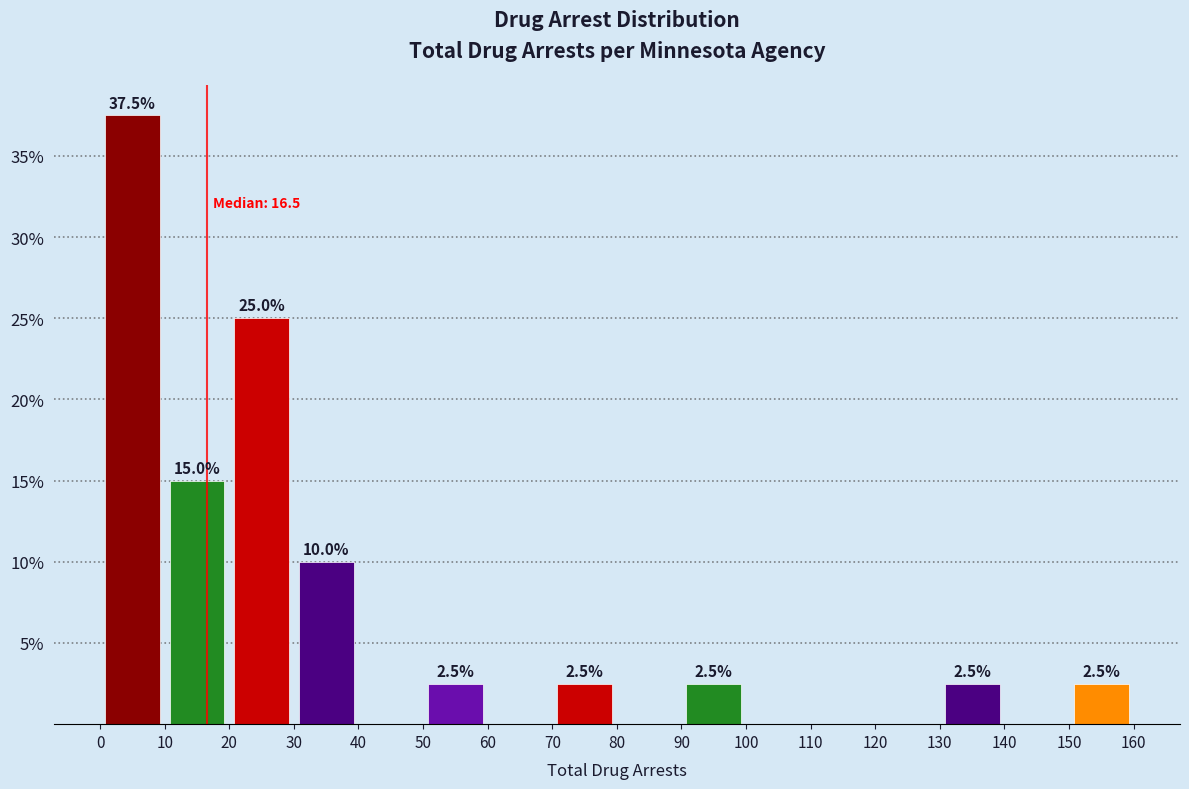

Which range on the x-axis has the tallest bar?

0 to 10